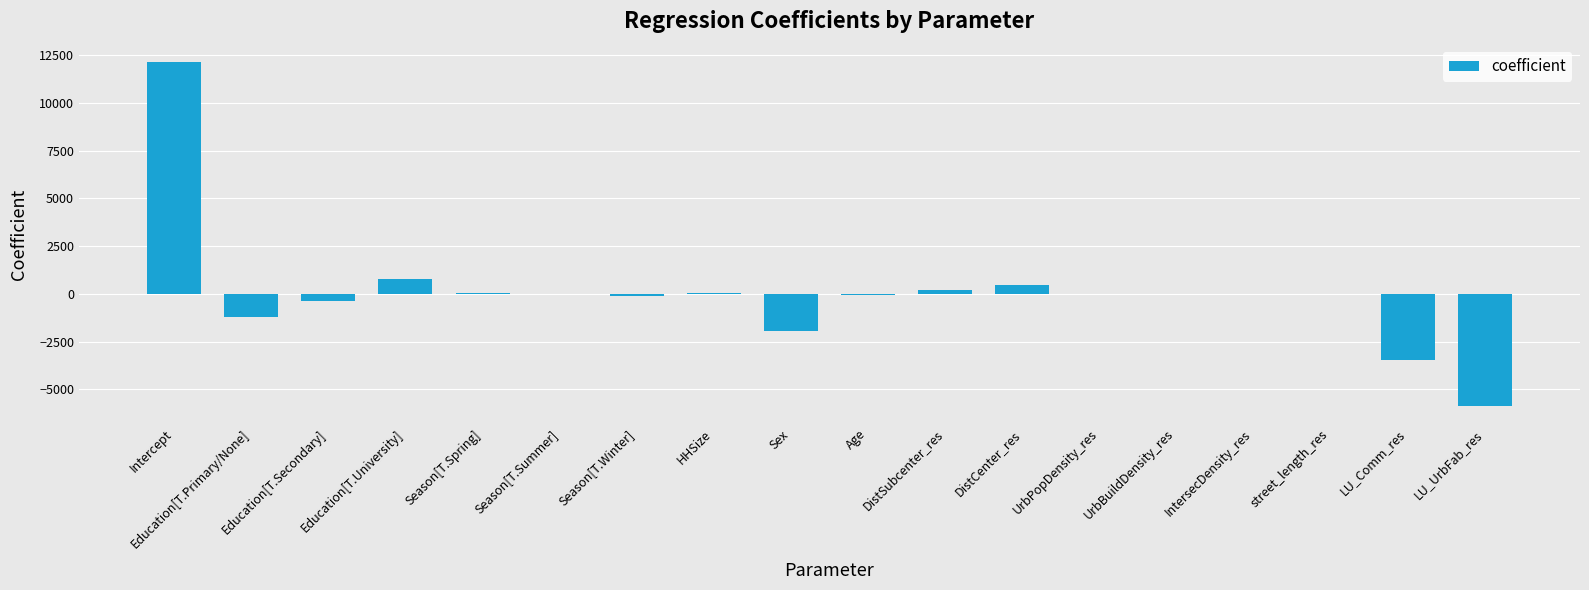

Which has a higher value, DistSubcenter_res or Age?

DistSubcenter_res